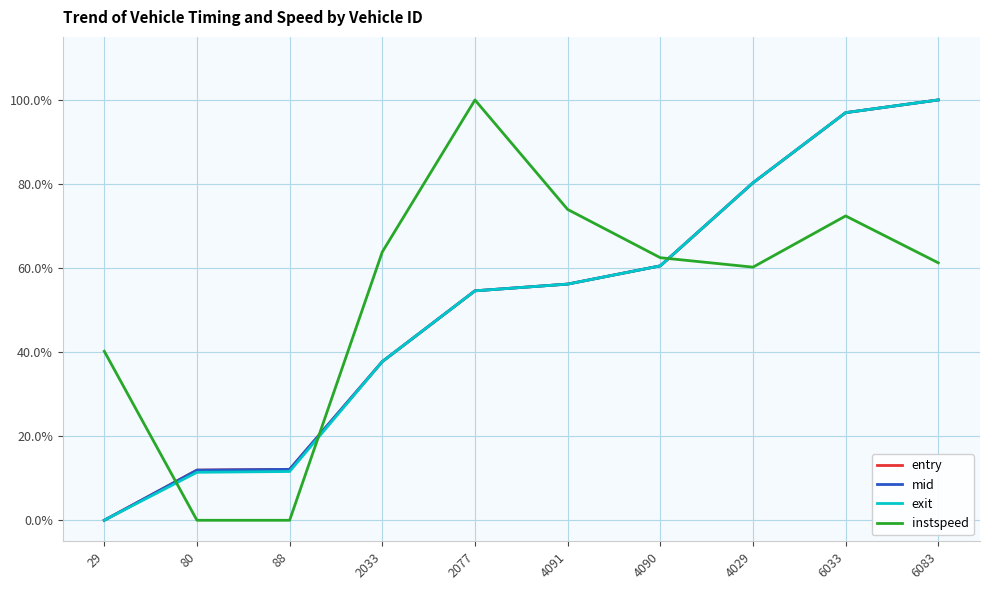

Which series has the largest total across all categories?

instspeed